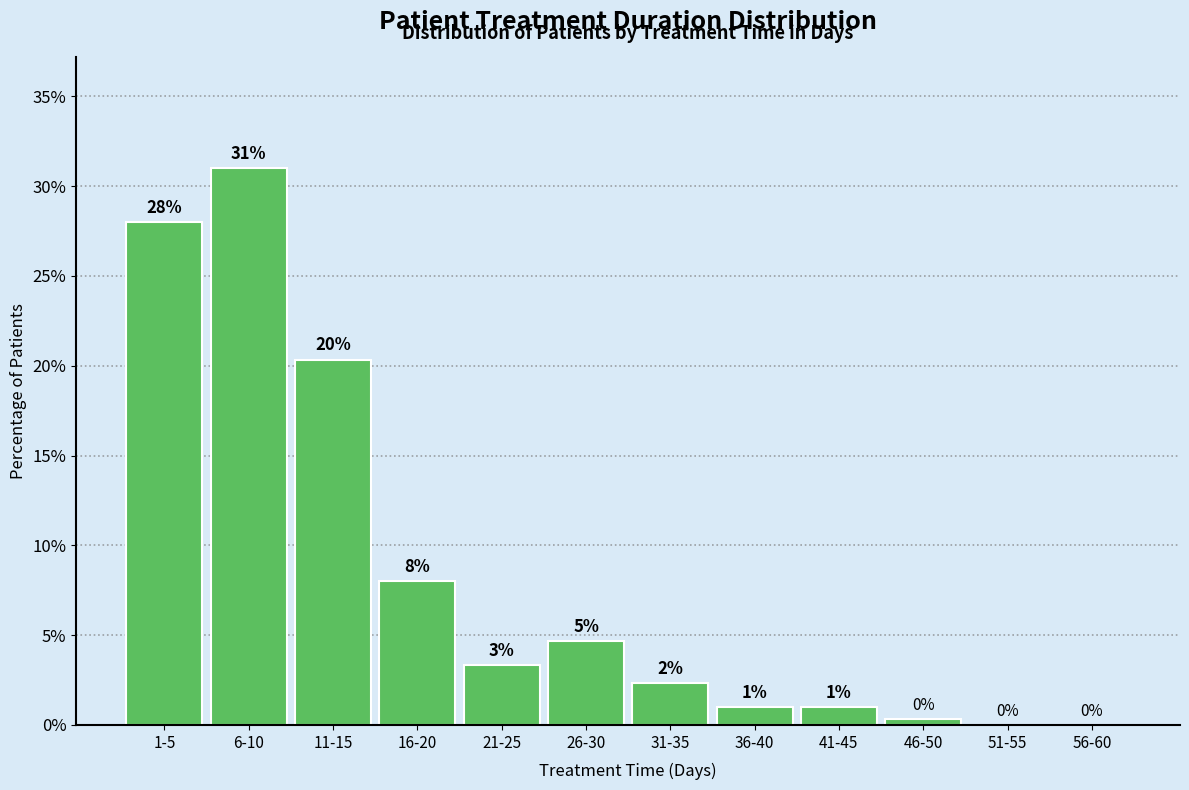

Between 46-50 and 11-15, which is larger?

11-15